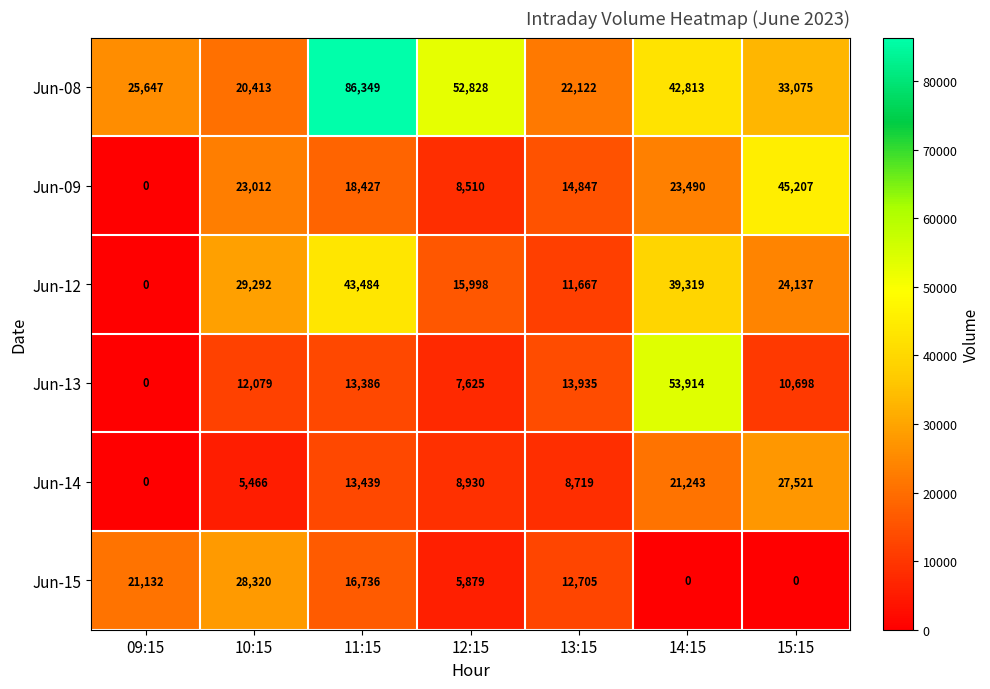

Count the number of categories in the chart.

7